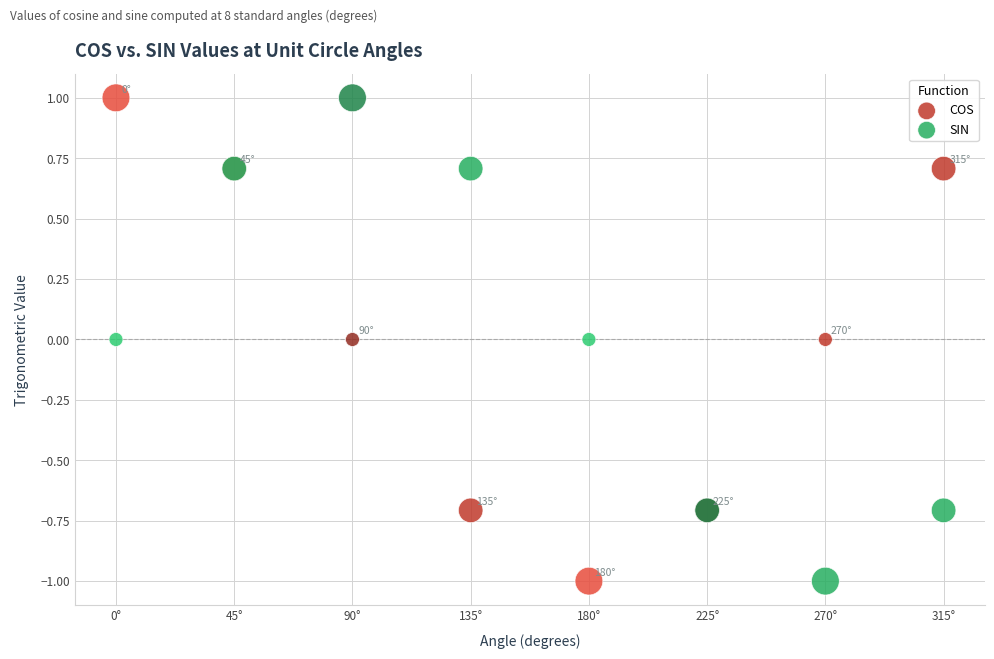

What is the X range (max minus min) for the scatter plot?

315.0